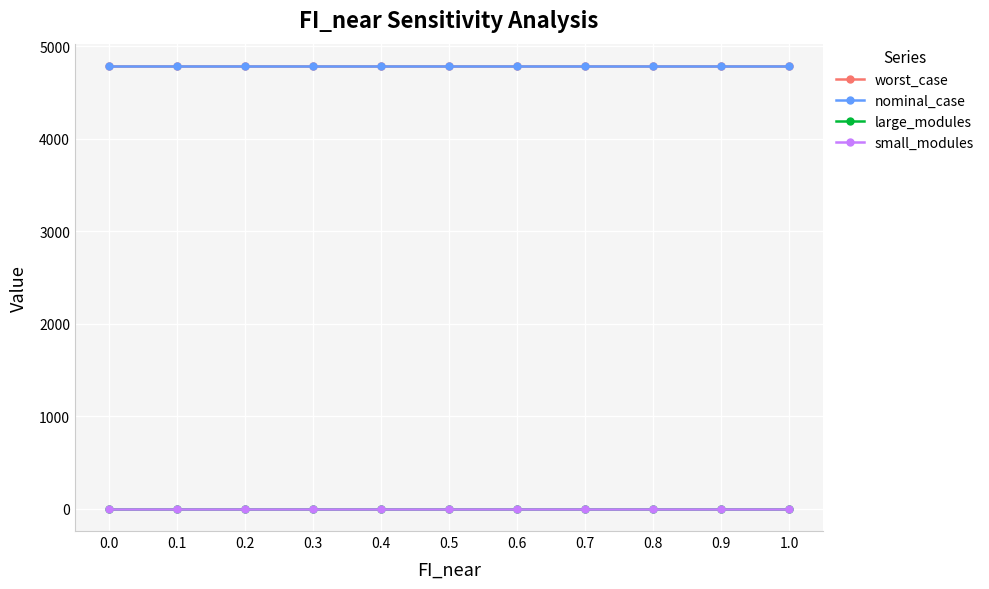

What is the label of the 4th point from the right?

0.7